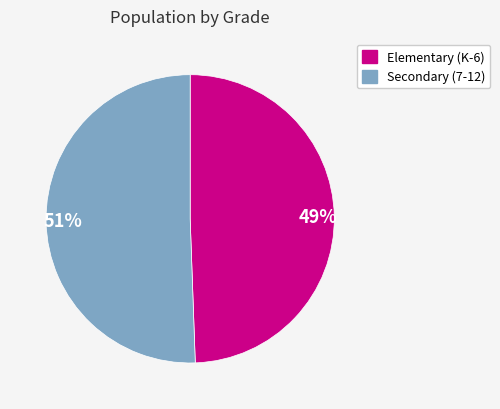

Is there a majority slice in this chart?

Yes